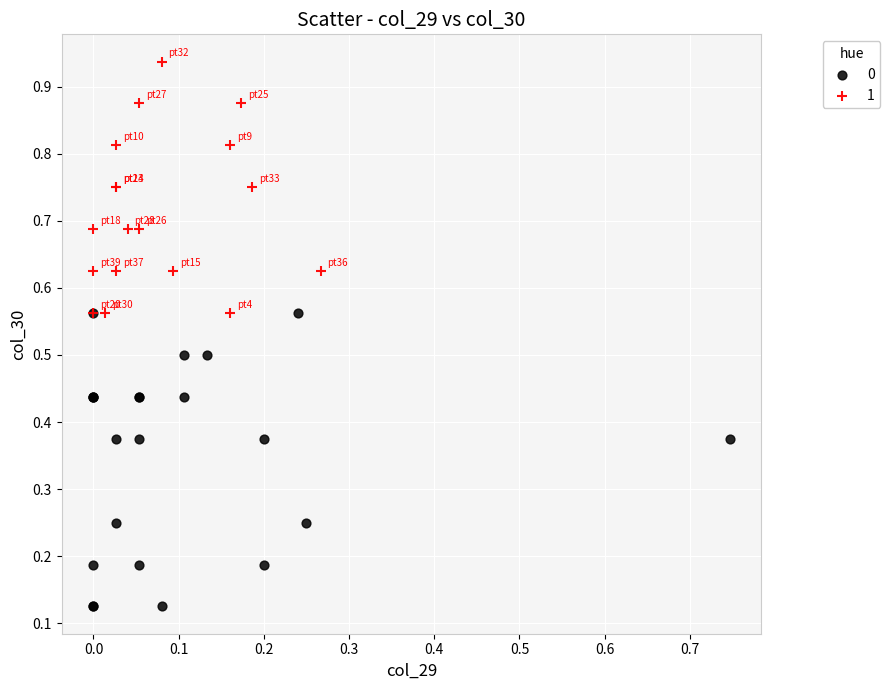

What are all the series names shown in the legend?

0, 1